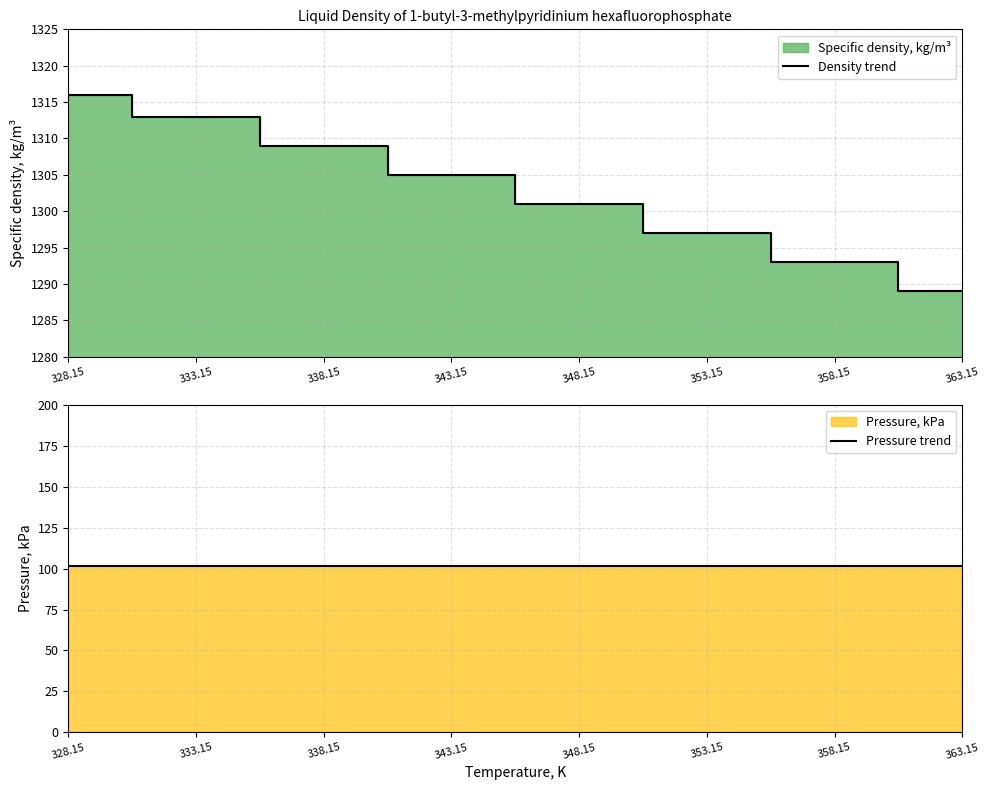

True or false: Density trend and Pressure trend cross at least once.

False